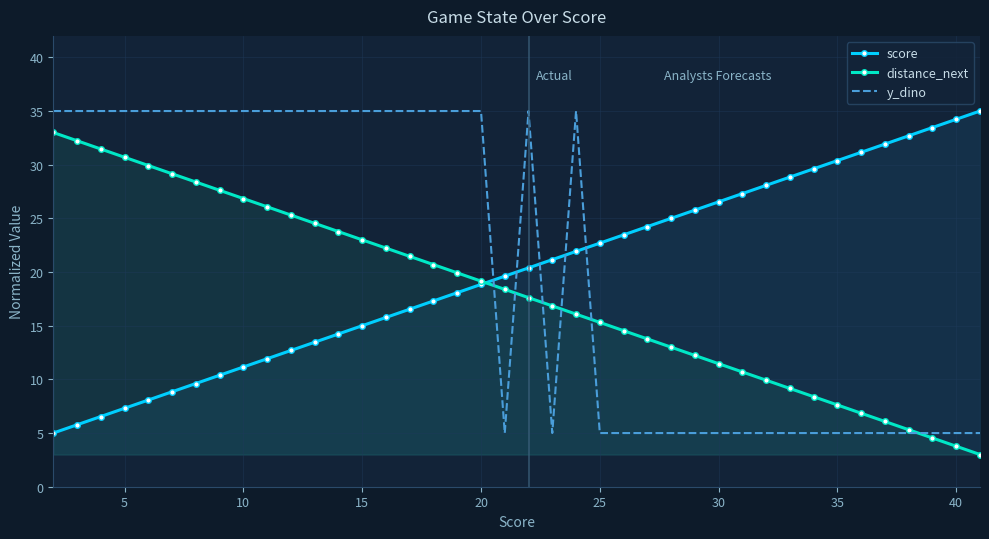

True or false: y_dino has more than 0 interior local peaks.

True